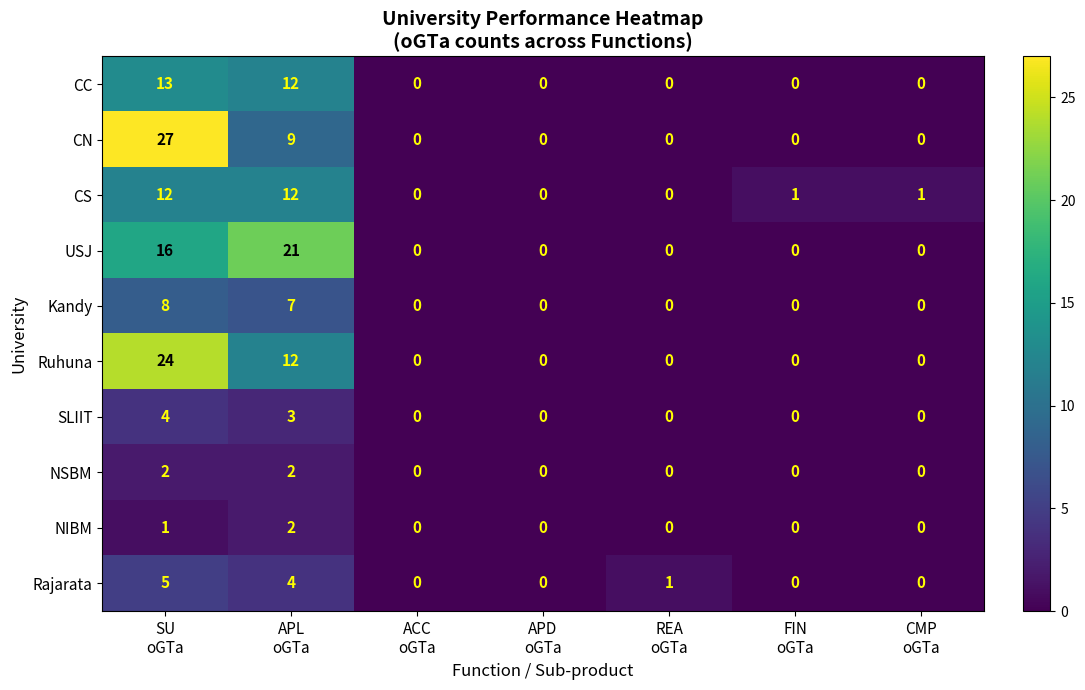

What is the maximum value shown in the chart?

27